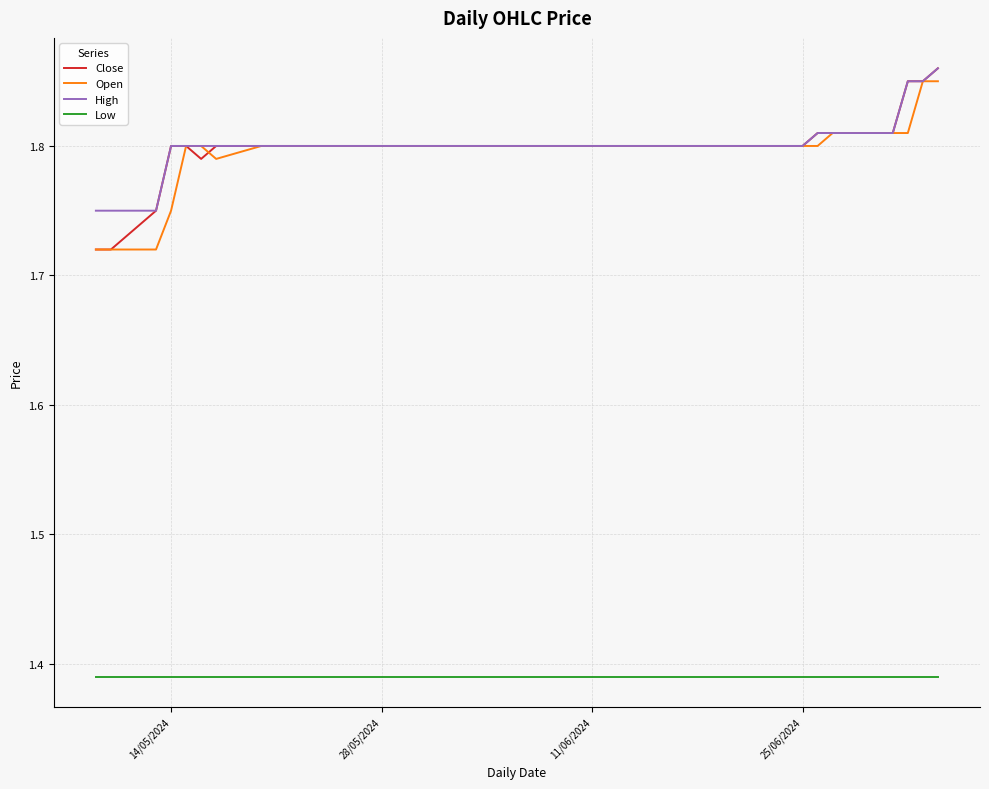

True or false: Low and High cross at least once.

False